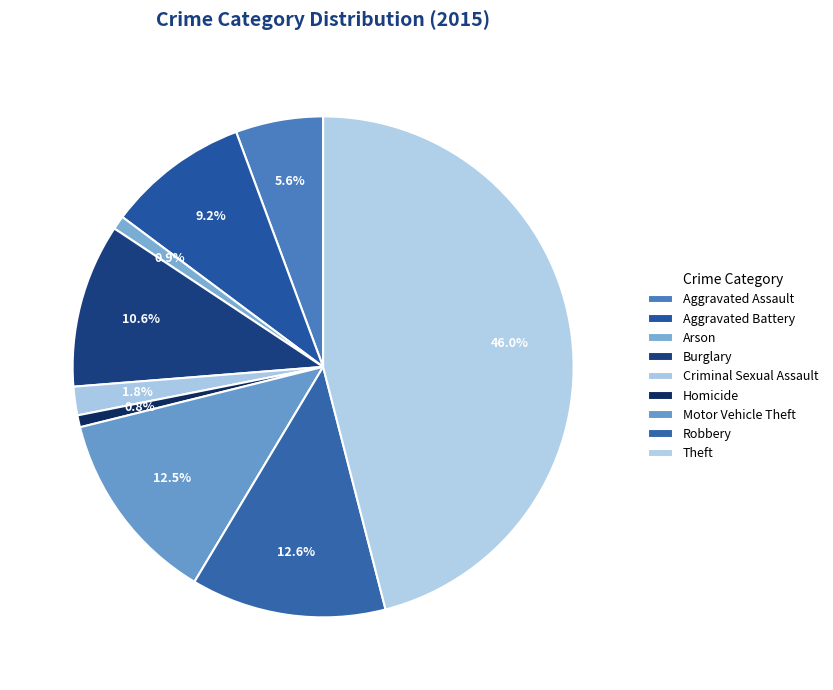

Which slice is the largest?

Theft